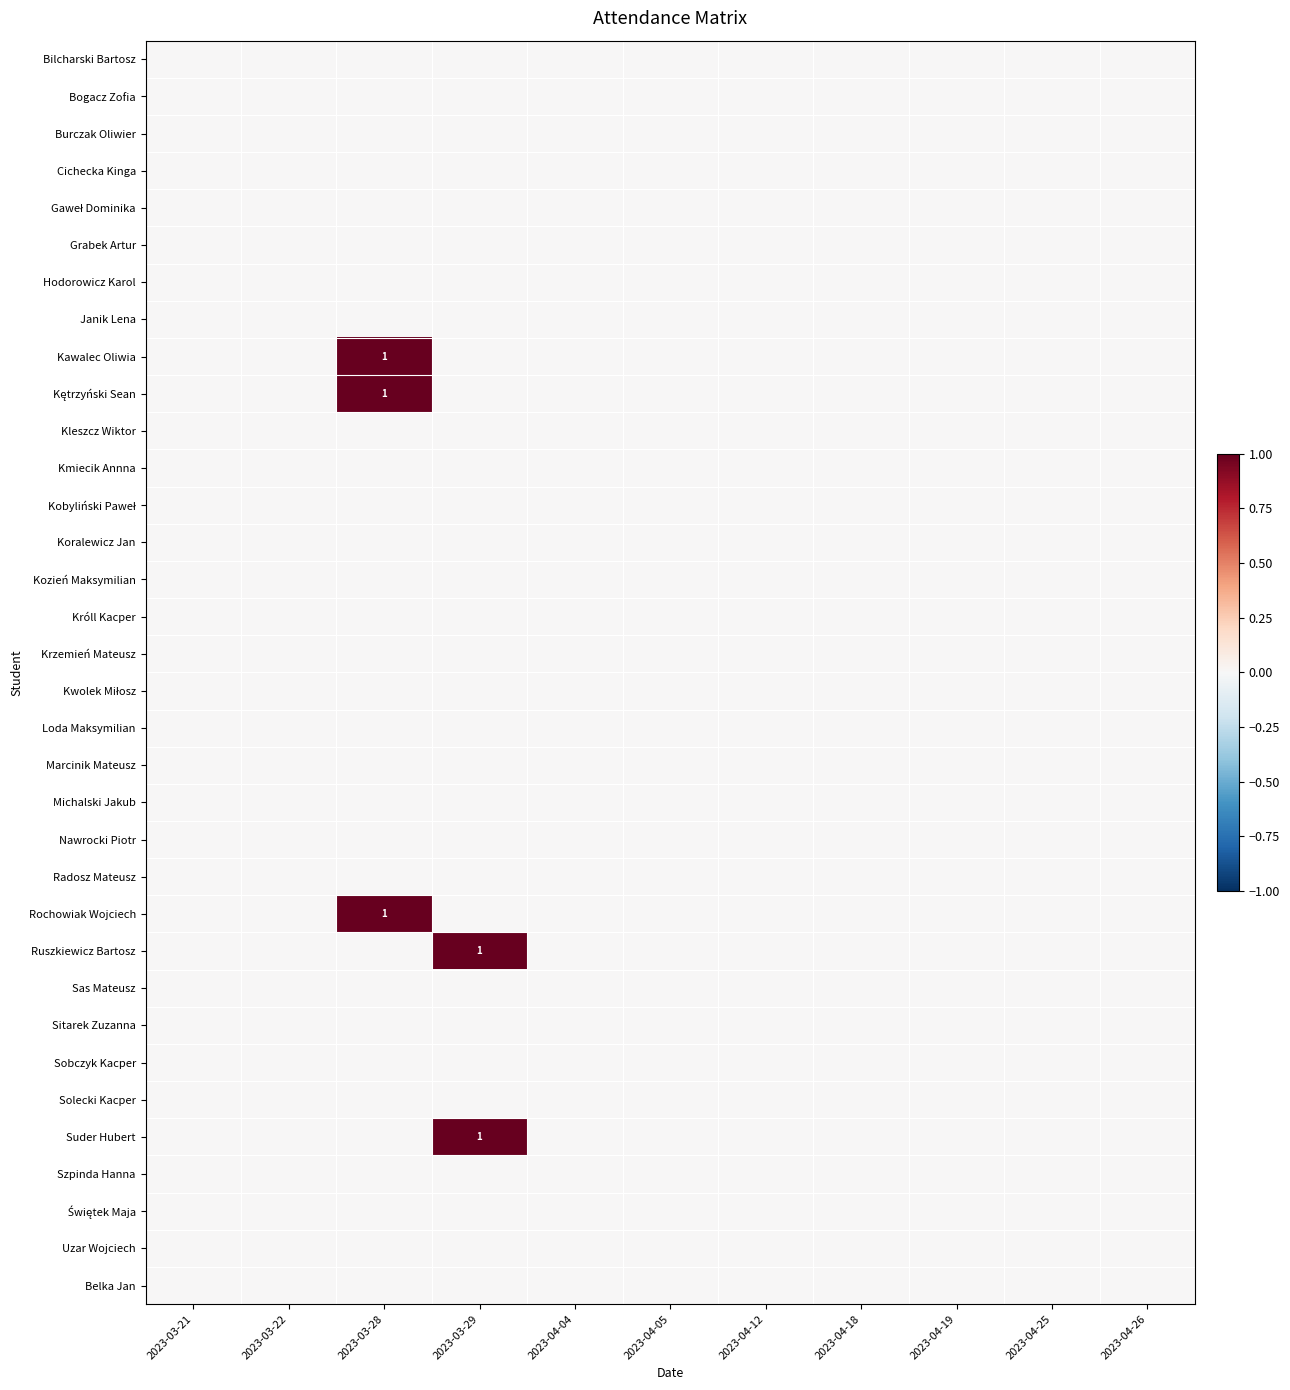

Between 2023-03-21 and 2023-04-19, which is larger?

2023-03-21